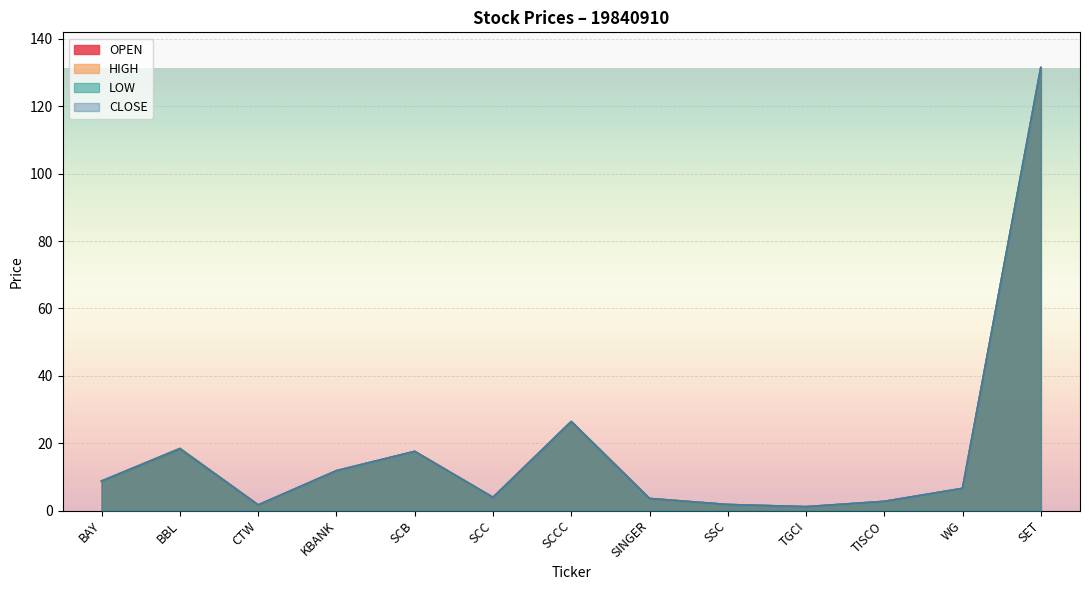

What is the total value across all series at SINGER?

14.1